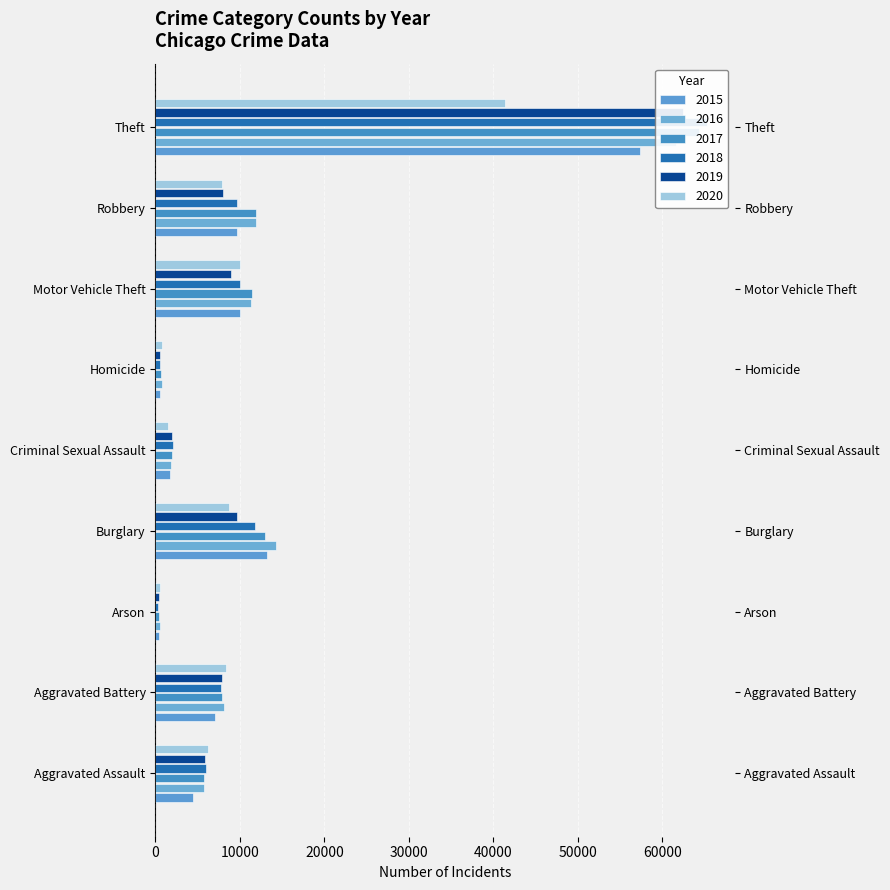

What is the lowest value of the 2017 series?

444